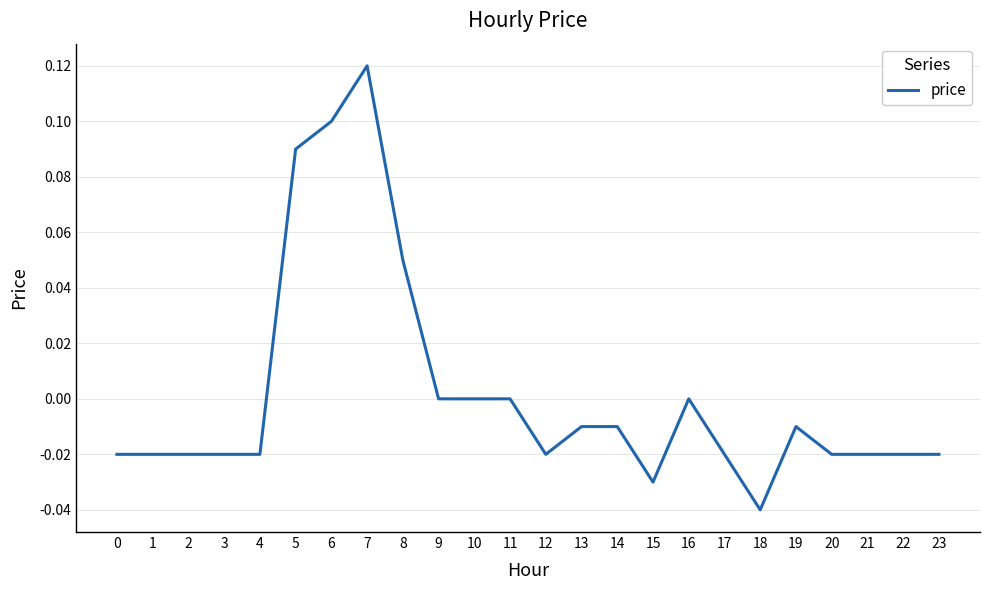

At which category does the chart reach its peak across all series?

7